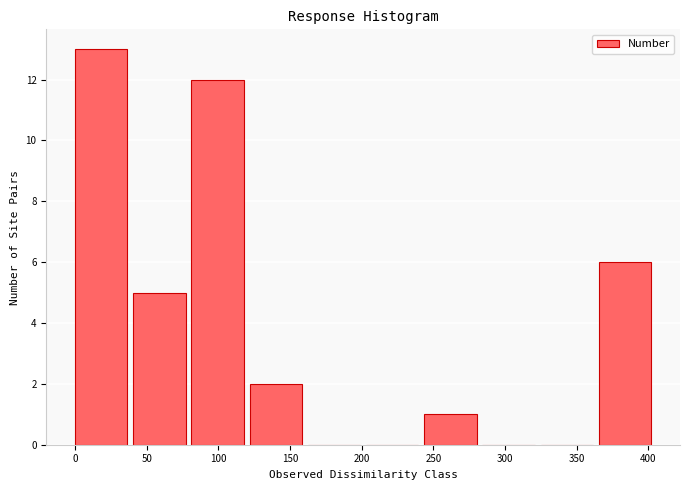

Reading left to right, list every bar in this chart as the range it spans on the x-axis followed by its height. Neither the bar edges nor the heights are printed on the chart, so give them approximately, as read against the axes.

0 to 40: 13
40 to 80: 5
80 to 120: 12
120 to 160: 2
160 to 205: 0
205 to 245: 0
245 to 285: 1
285 to 325: 0
325 to 365: 0
365 to 405: 6